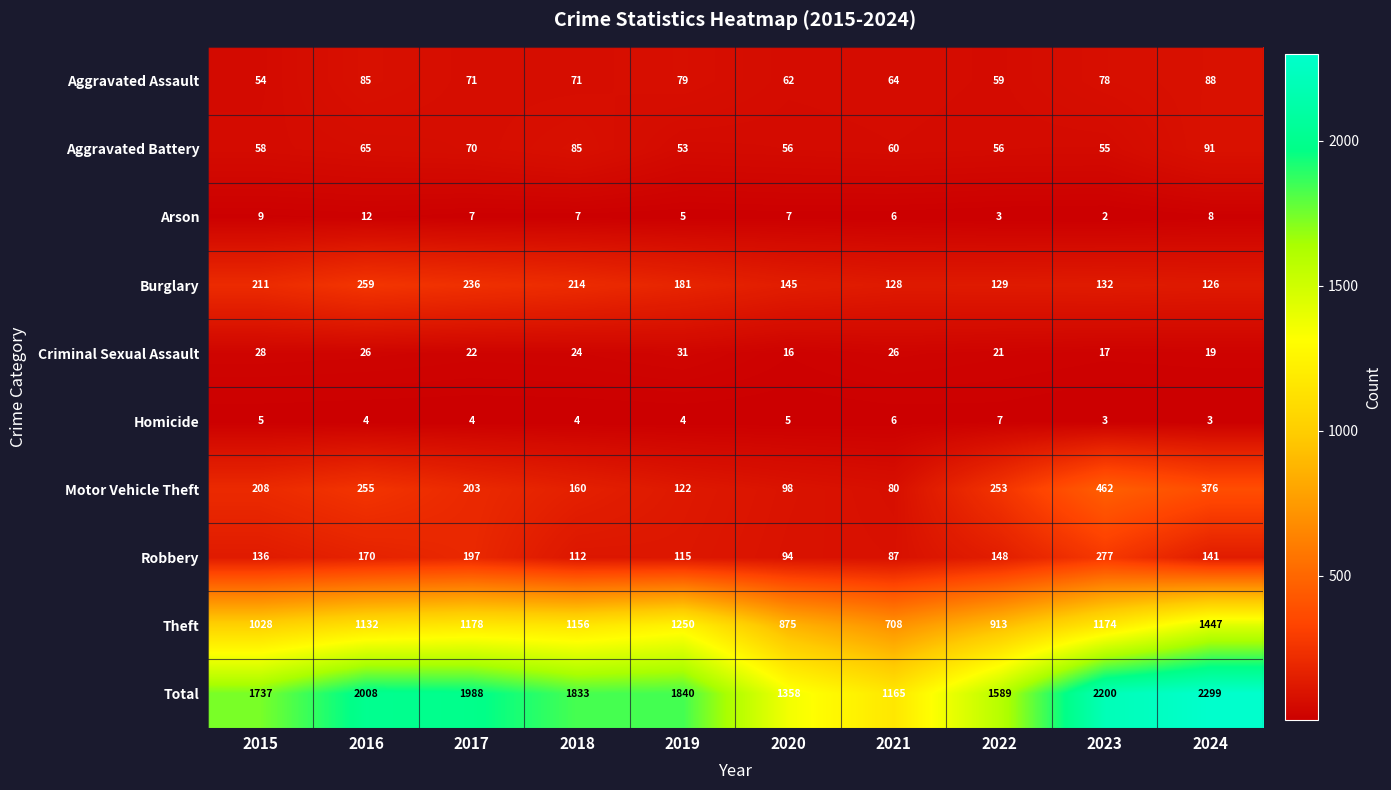

Which series has the widest spread of values?

Total